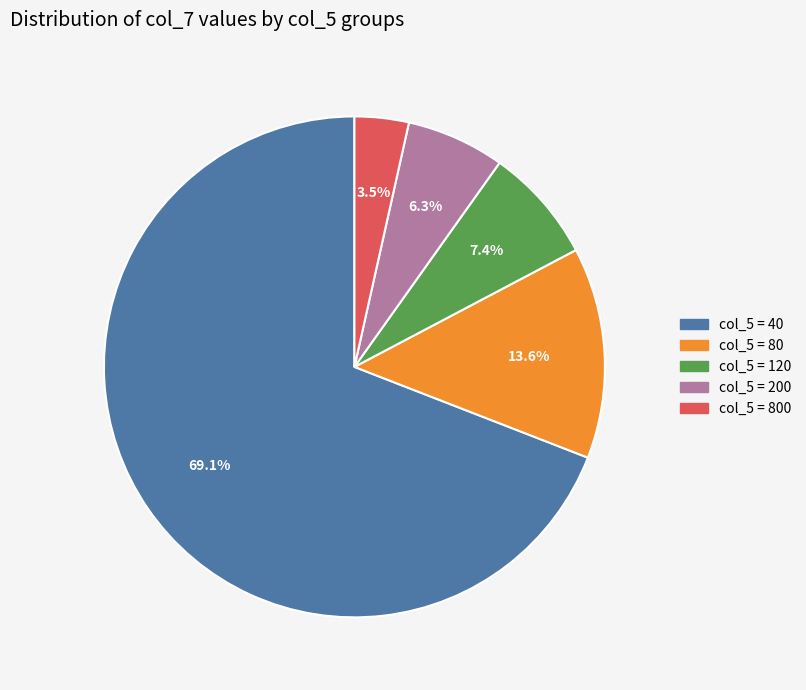

Is there a majority slice in this chart?

Yes